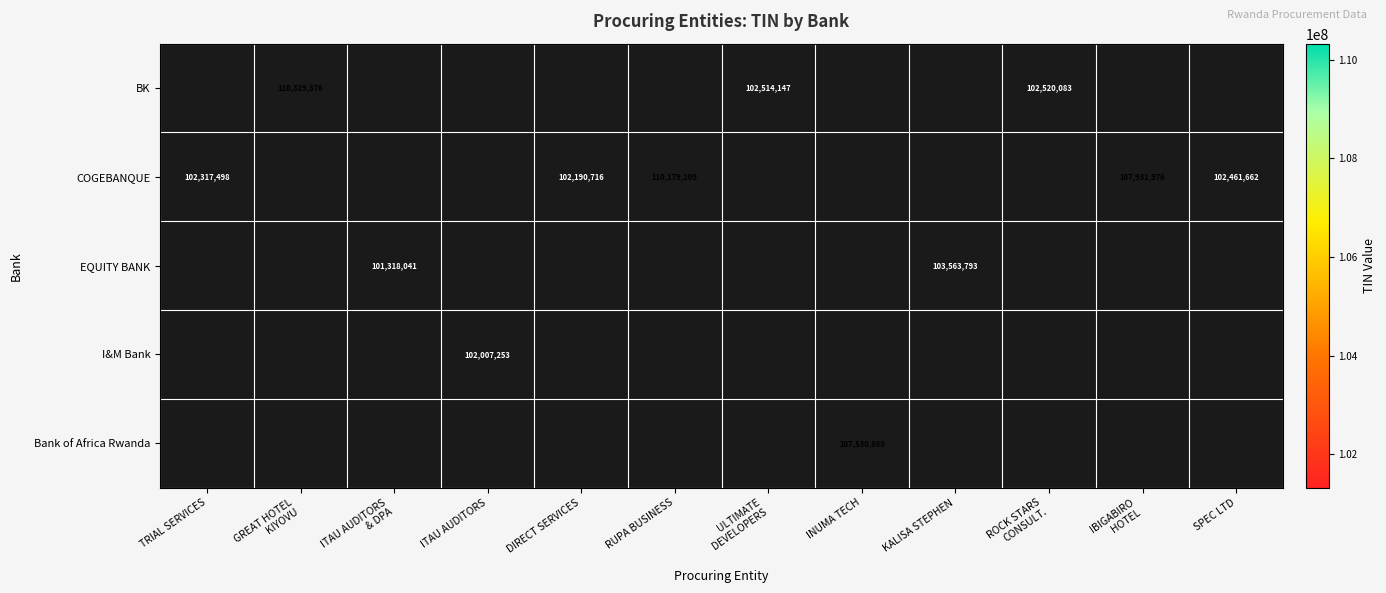

True or false: COGEBANQUE has a value of 102461662 at SPEC LTD.

True